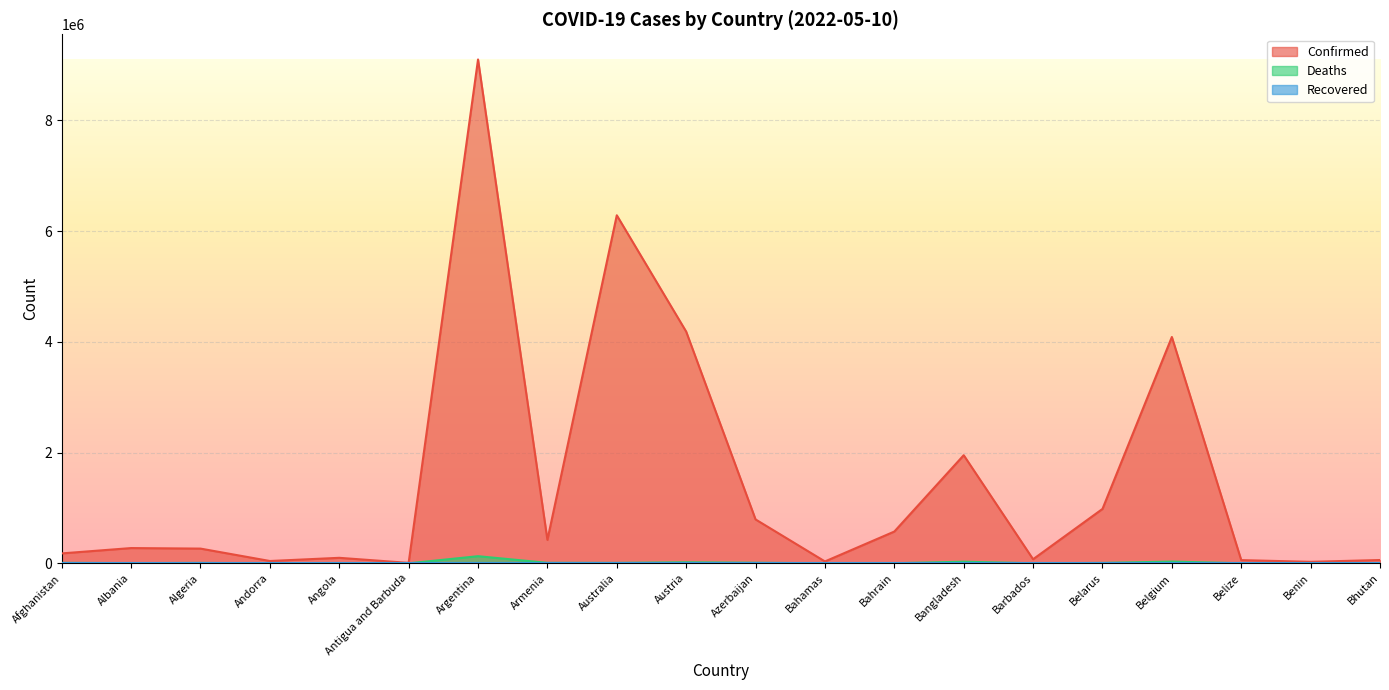

What is the value of the Deaths point at the 11th from the left?

9709